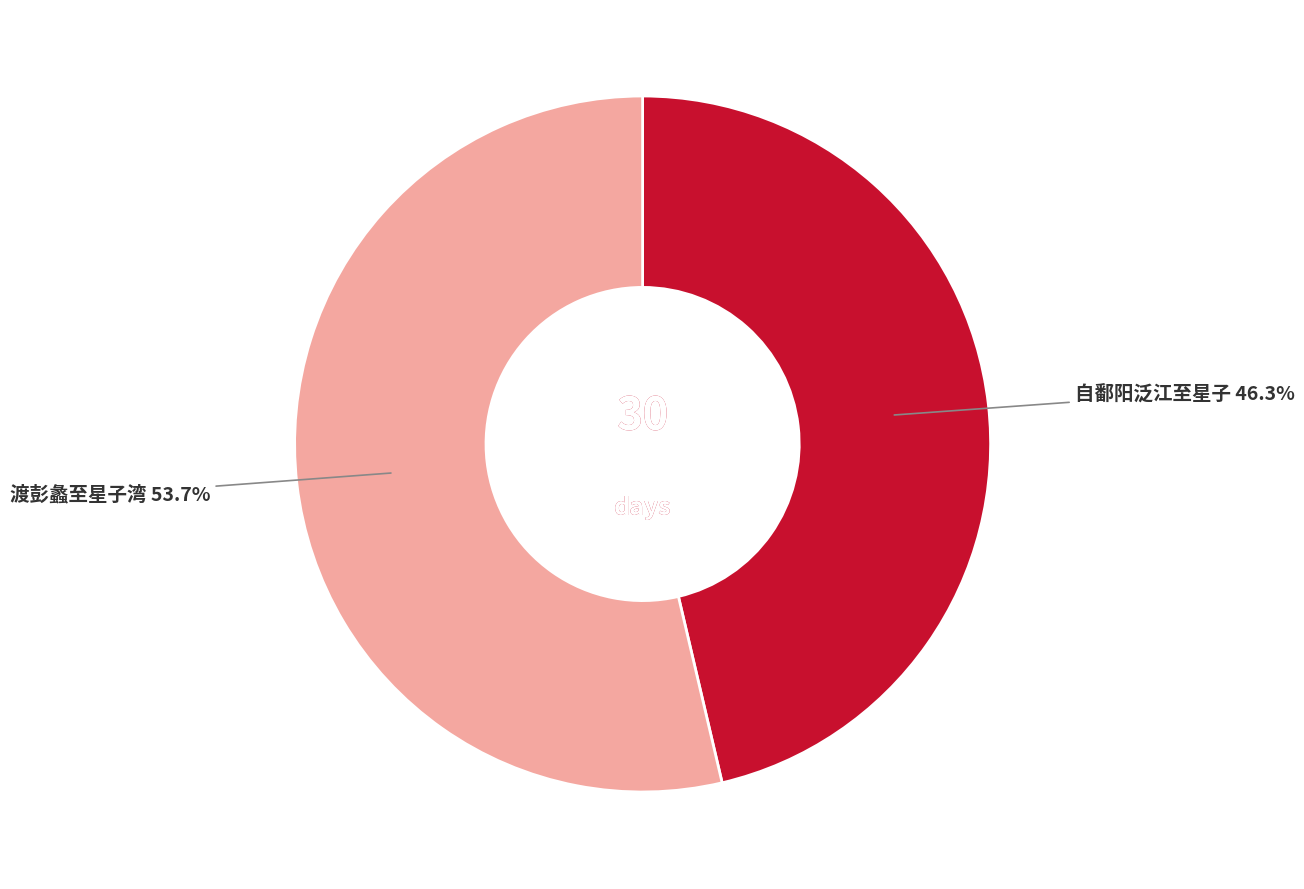

Which has a higher value, 自鄱阳泛江至星子 or 渡彭蠡至星子湾?

渡彭蠡至星子湾